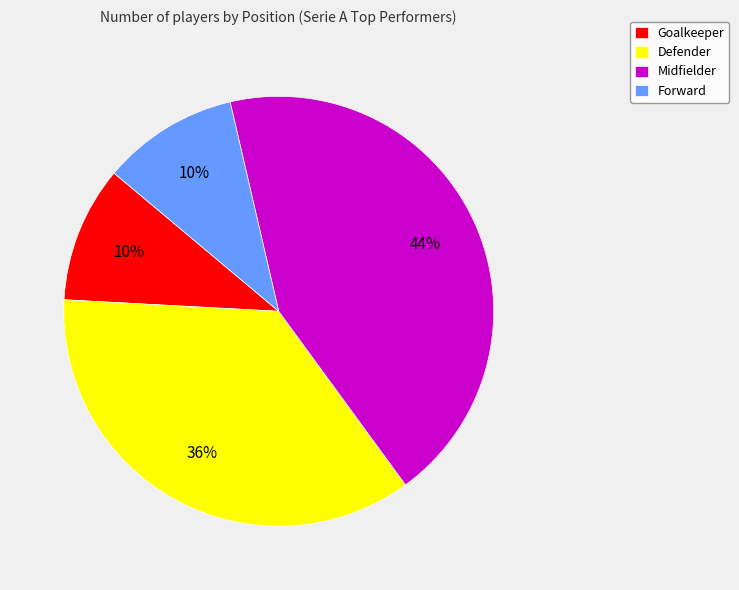

What percentage is the Goalkeeper slice, to the nearest percent?

10%